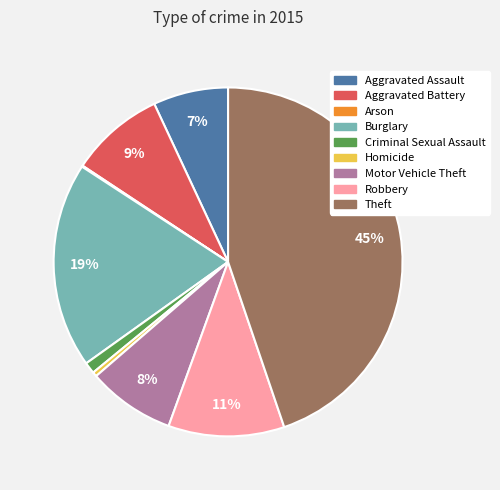

Which has a higher value, Theft or Aggravated Battery?

Theft